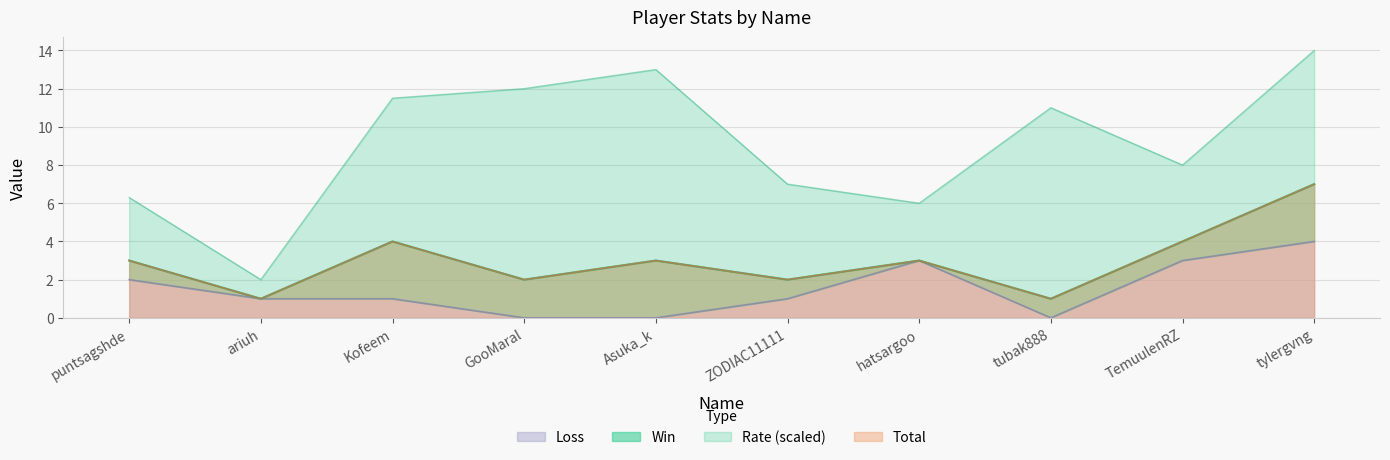

Does the chart have visible grid lines?

Yes